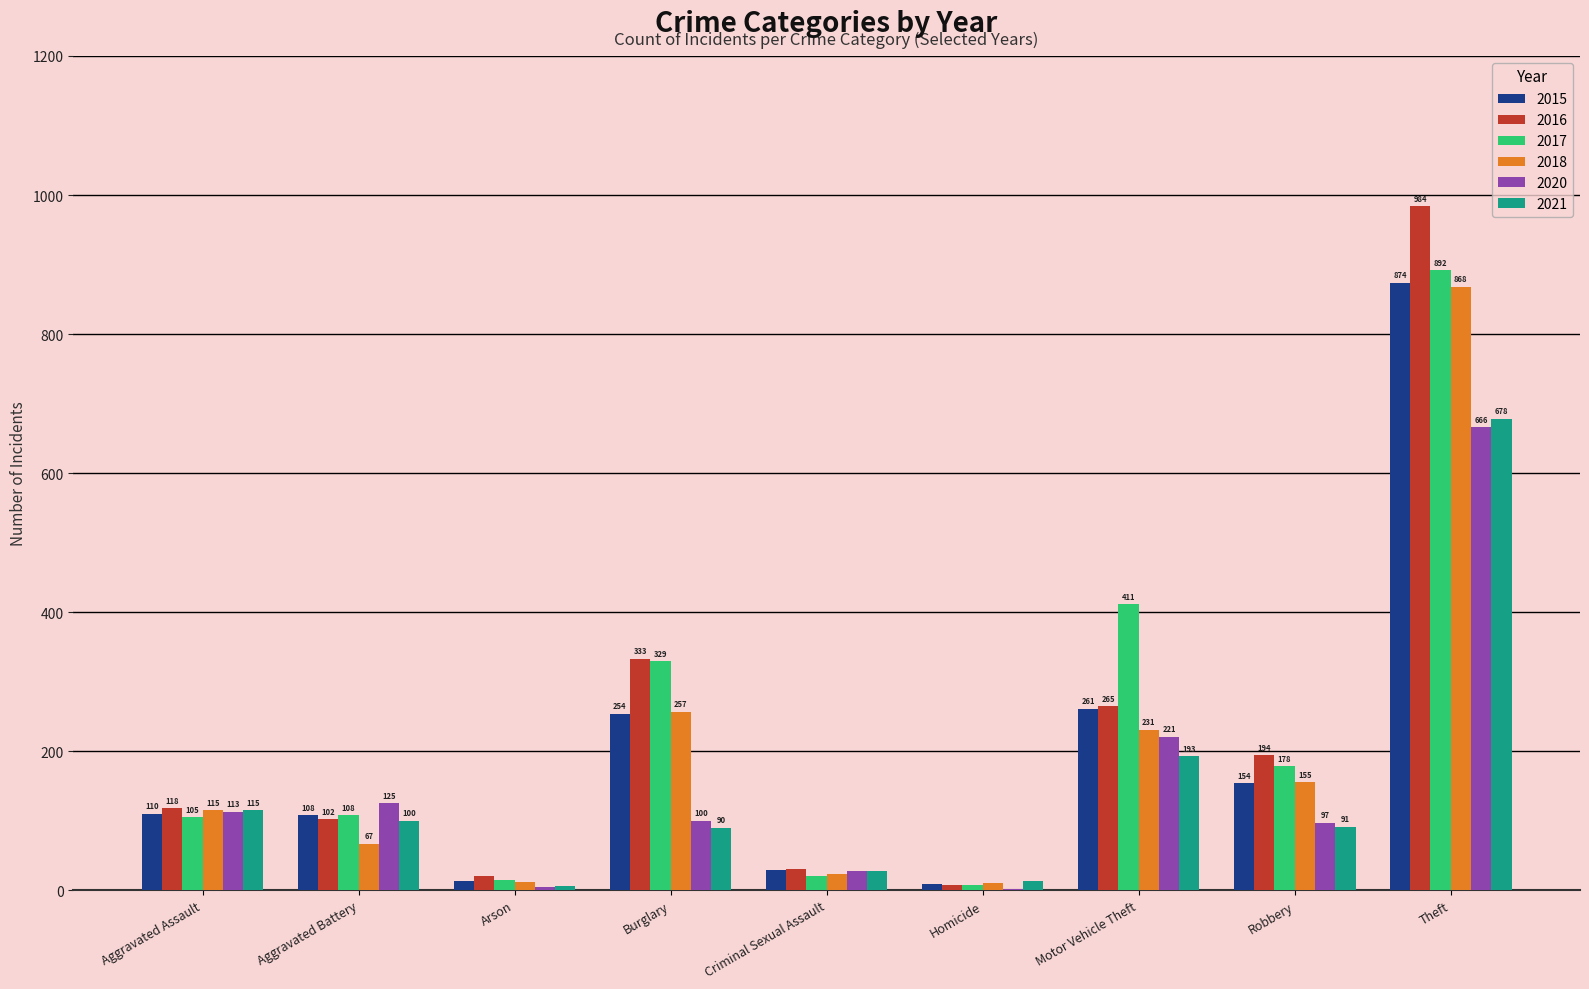

What is the average value of the 2016 series?

228